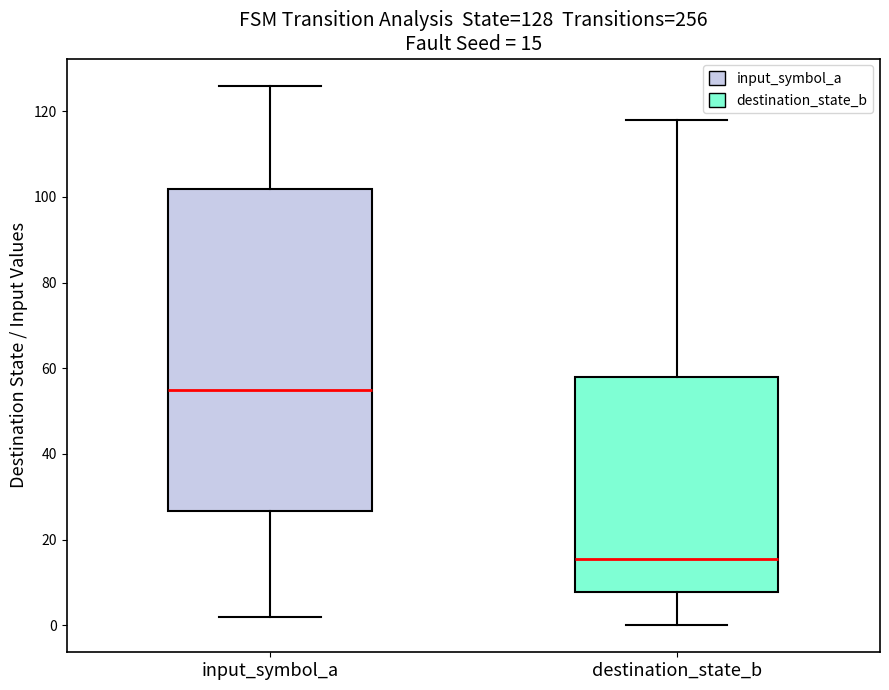

Comparing the boxes themselves (not the whiskers), which one is the tallest?

input_symbol_a